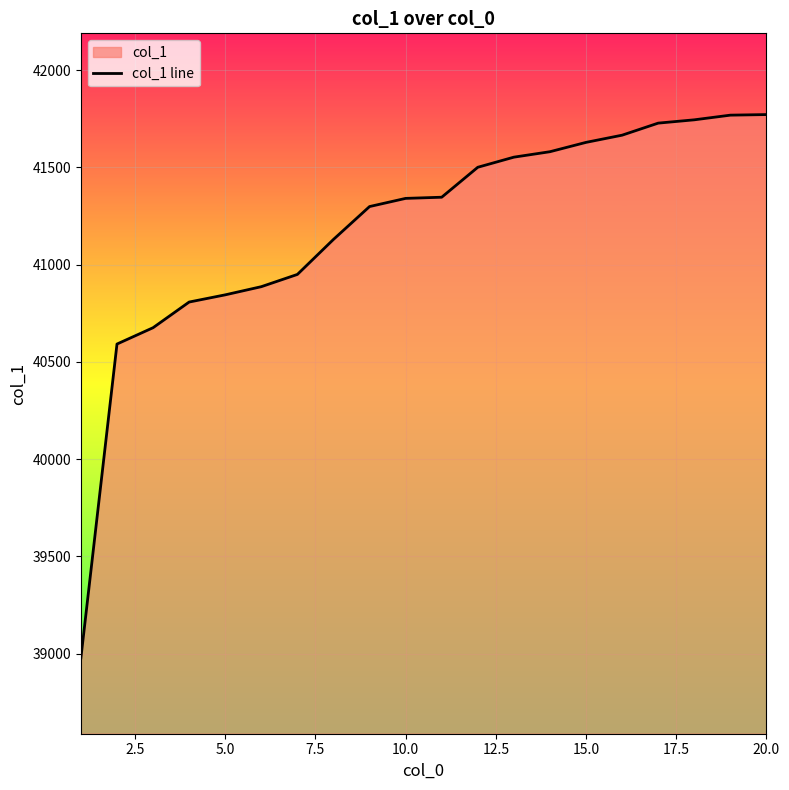

How many lines are shown in the chart?

1